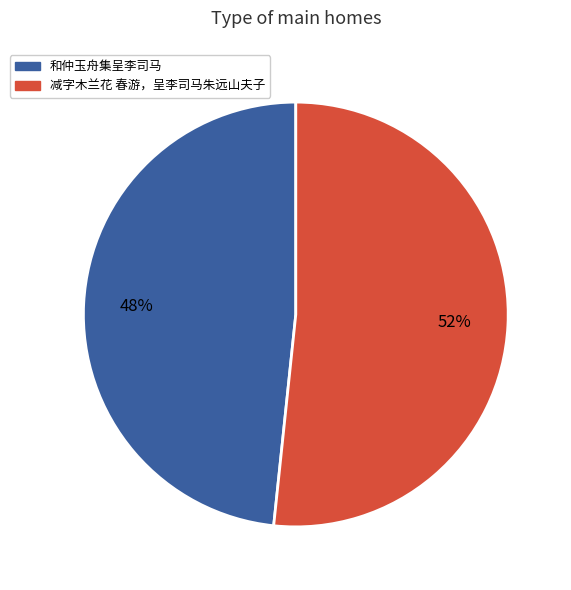

Rank the categories by value from lowest to highest.

和仲玉舟集呈李司马, 减字木兰花 春游，呈李司马朱远山夫子